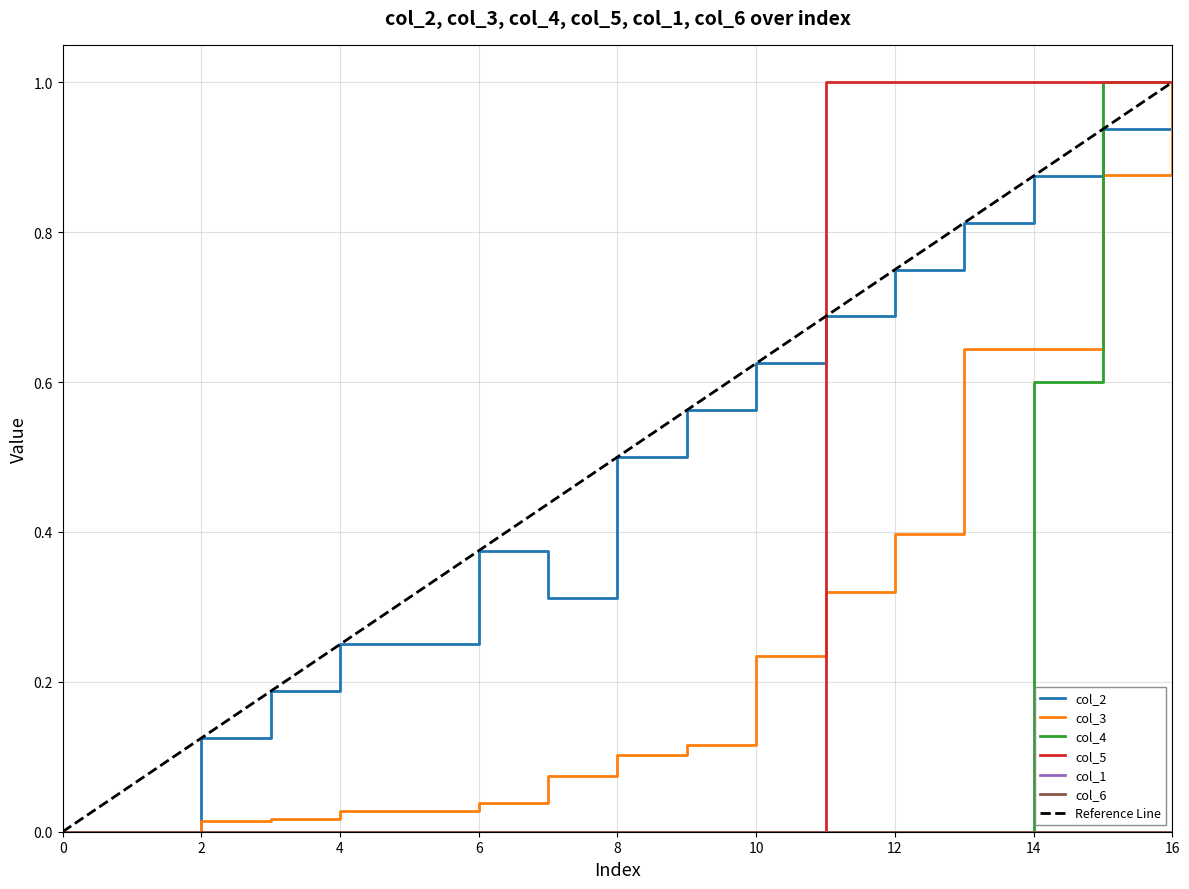

Is it true that col_5 equals 1.0 at 16?

True